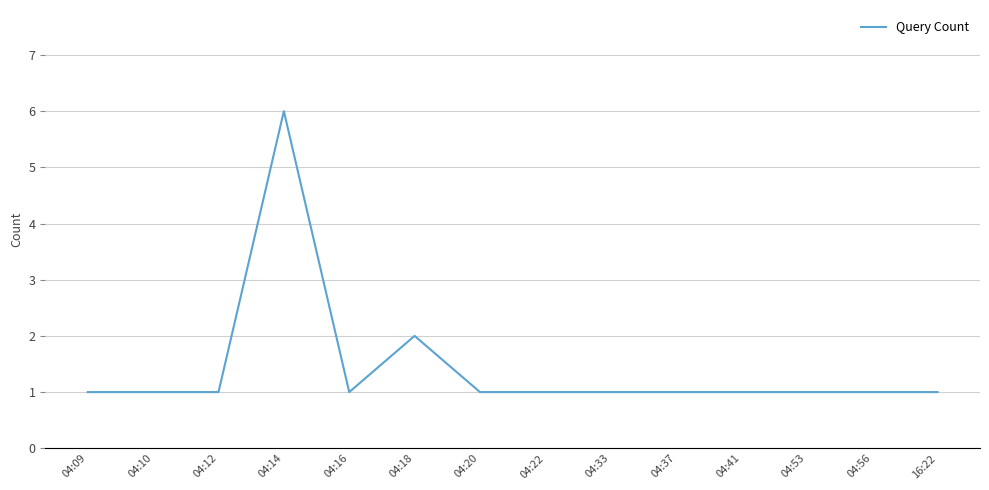

True or false: the data shows 1 at 16:22.

True